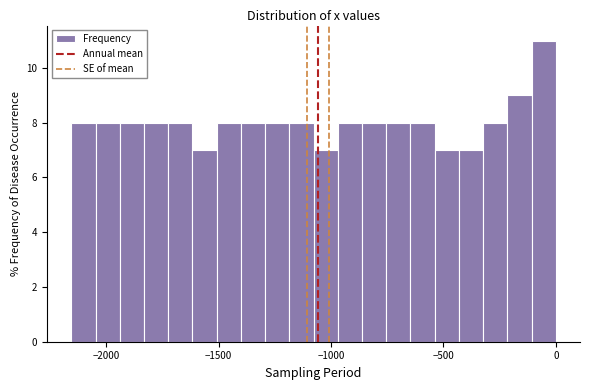

Around what value on the x-axis is the tallest bar? Give the approximate position of its centre, as read against the axis.

-50